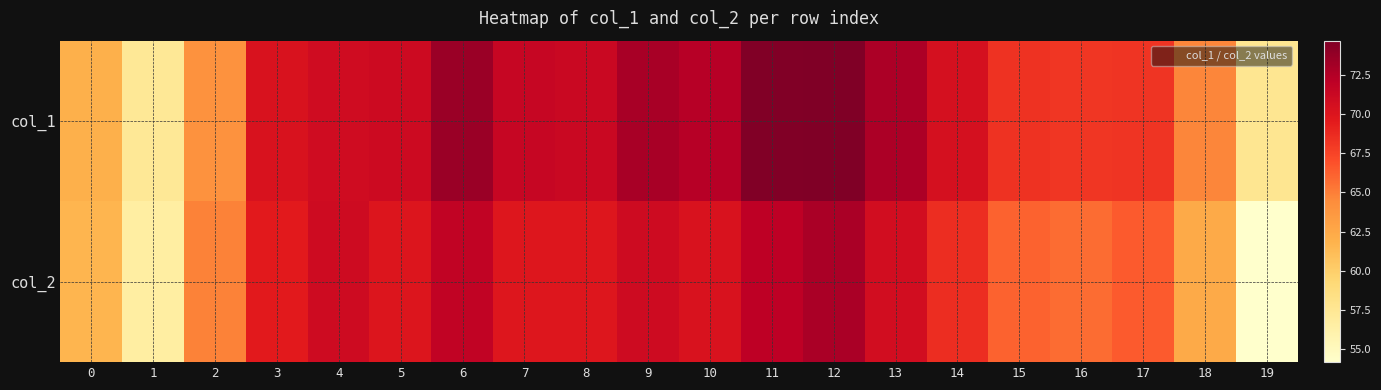

What is the total value across all series at 15?

134.4